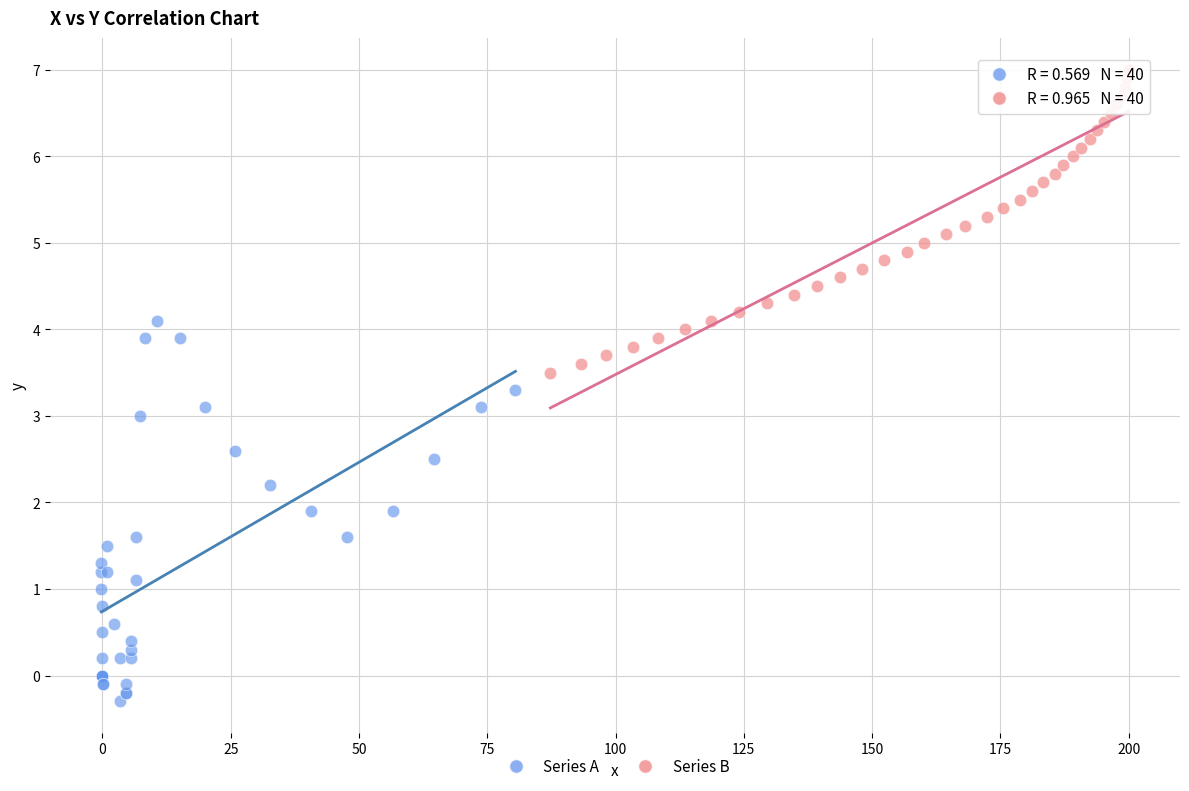

What are all the series names shown in the legend?

Series A, Series B